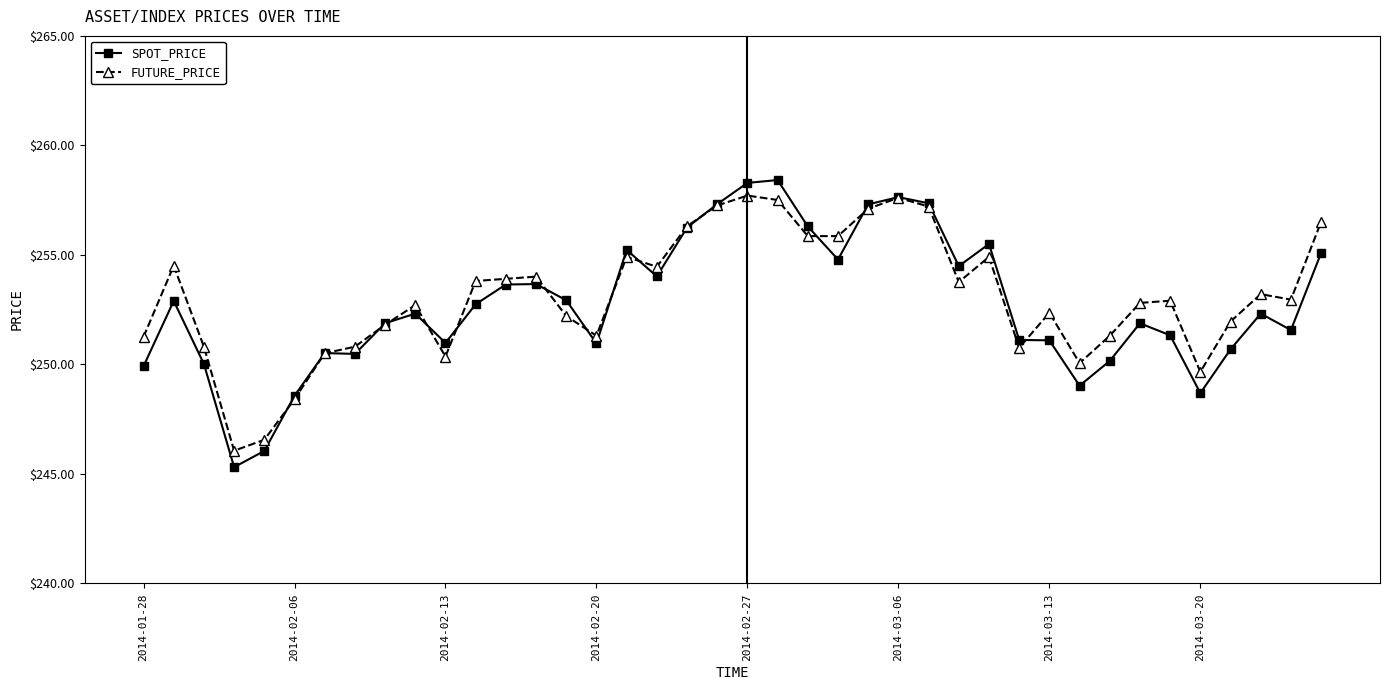

What is the smallest value displayed?

245.3